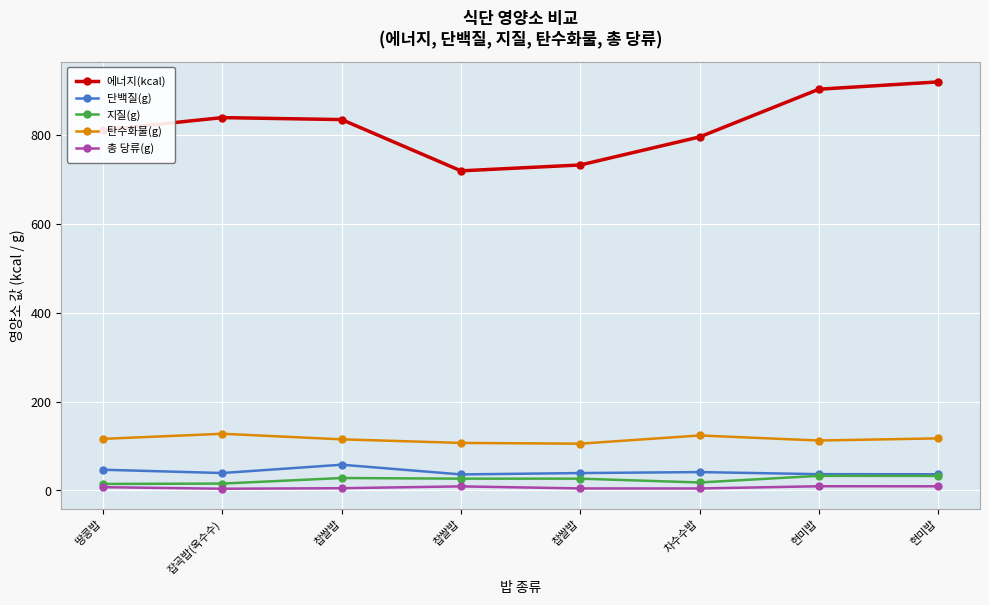

What are all the series names shown in the legend?

에너지(kcal), 단백질(g), 지질(g), 탄수화물(g), 총 당류(g)